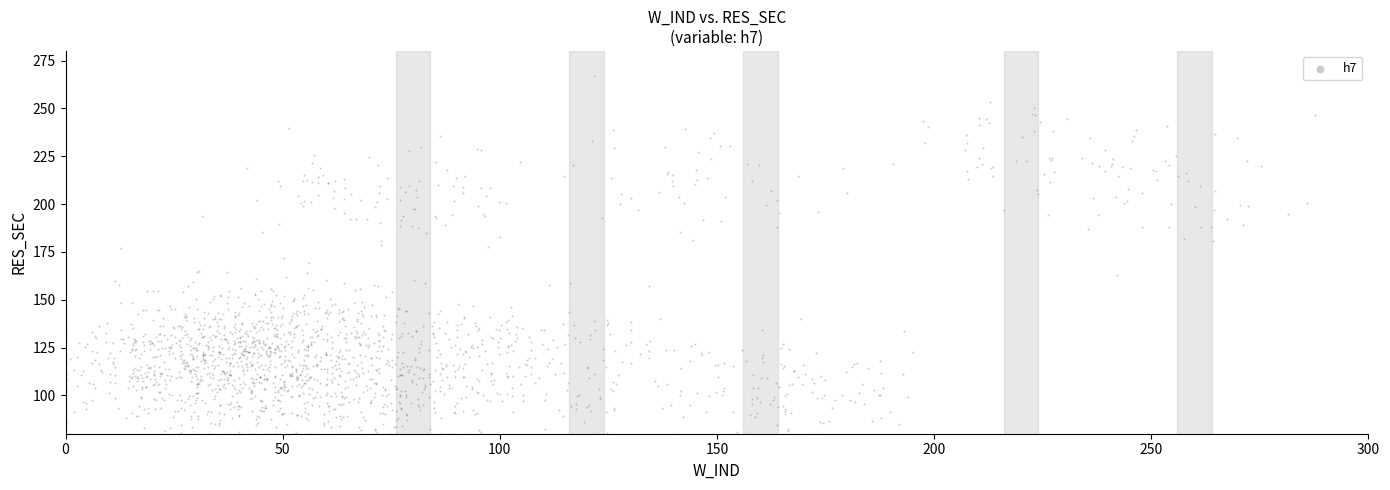

What is the range of X values (max minus min)?

287.7